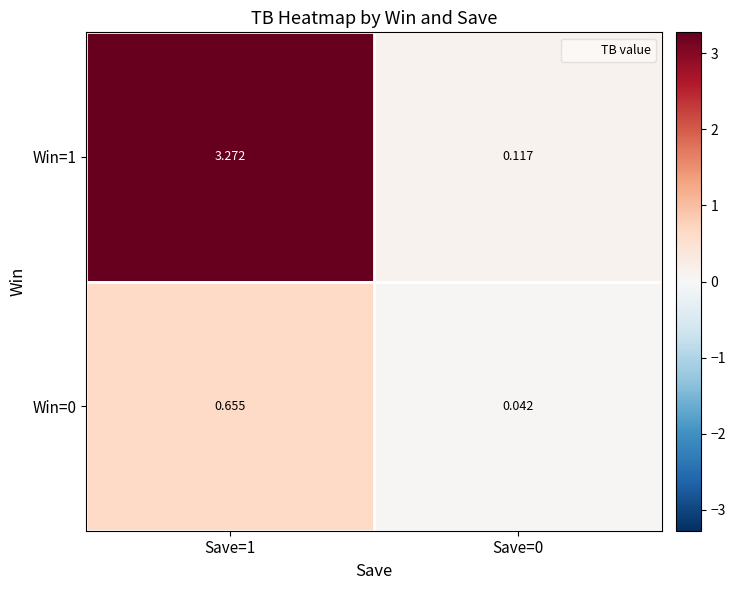

Is the value of Win=0 at Save=0 greater than the value of Win=1 at Save=0?

No